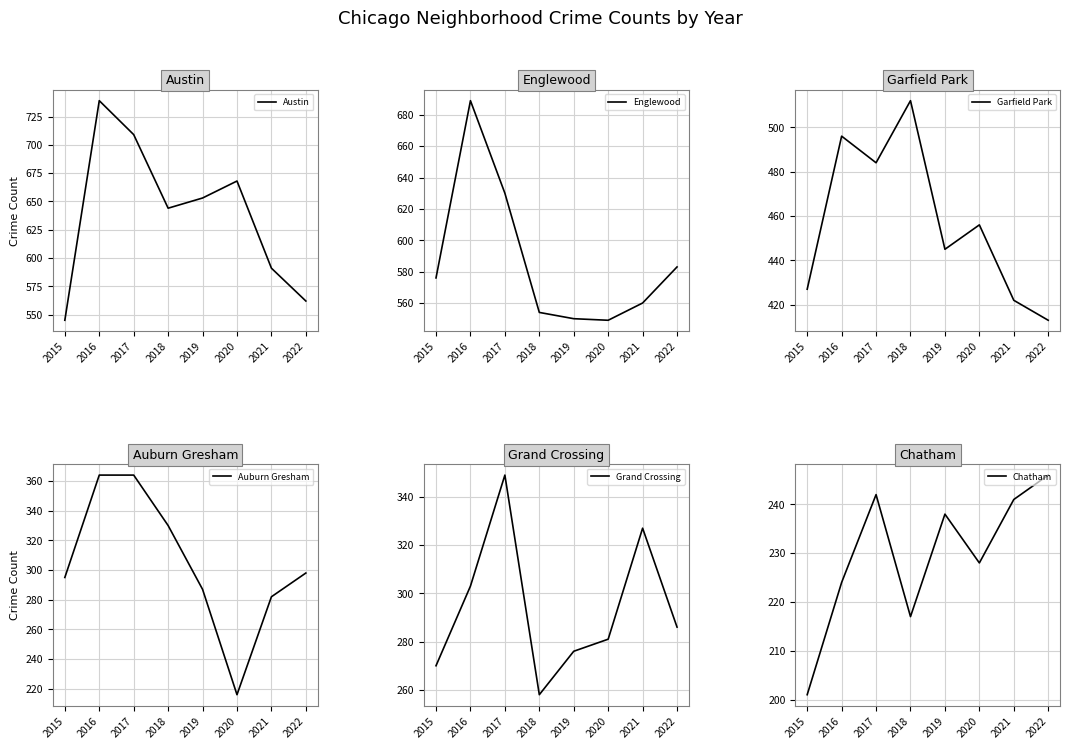

Between 2022 and 2019, which is larger?

2019